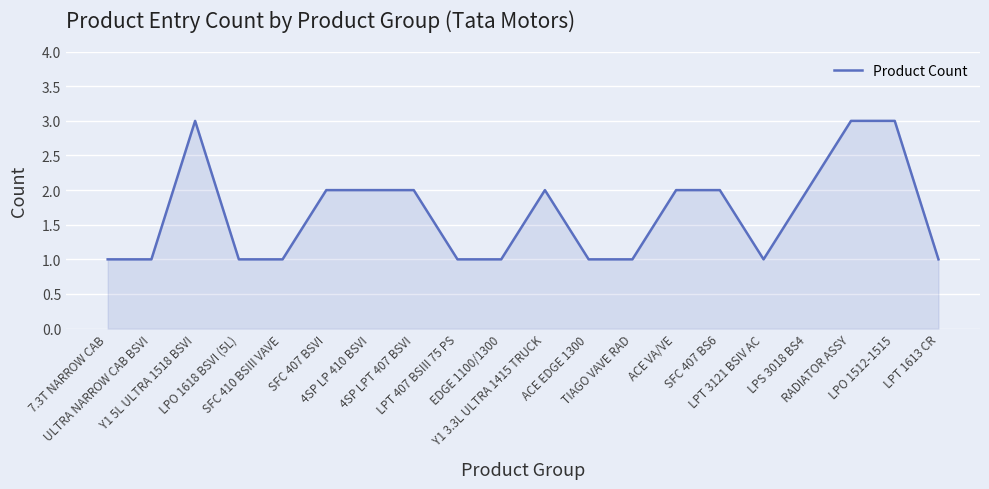

The chart shows a value of 2 at LPT 3121 BSIV AC. True or false?

False